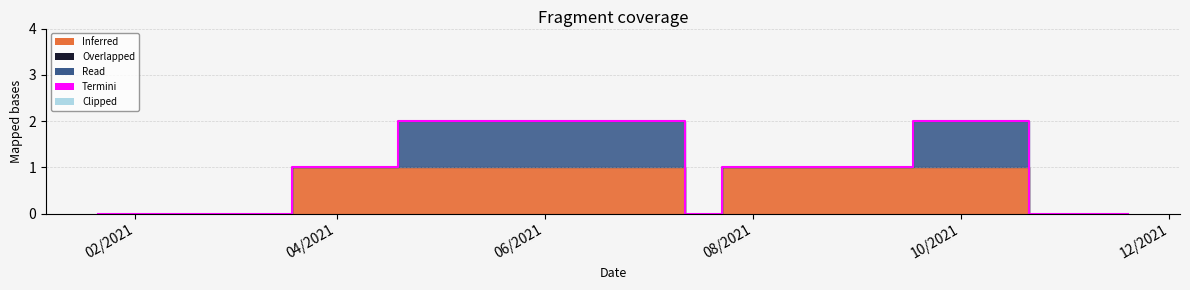

What is the ratio of the value at 12/2021 to the value at 06/2021?

1.0